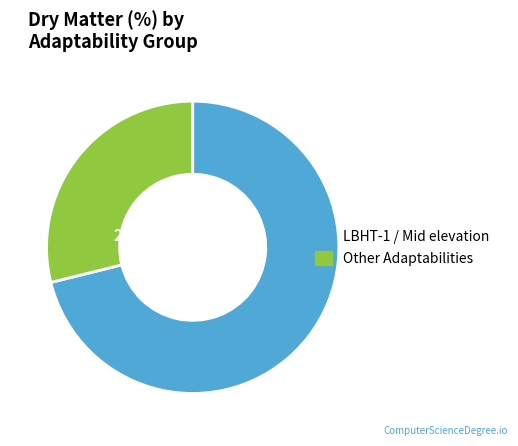

Is there any slice that represents more than half of the pie?

Yes